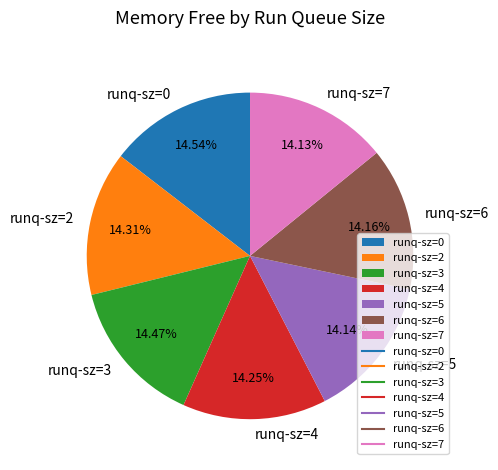

Approximately how many times larger is the value at runq-sz=2 compared to runq-sz=7?

1.0